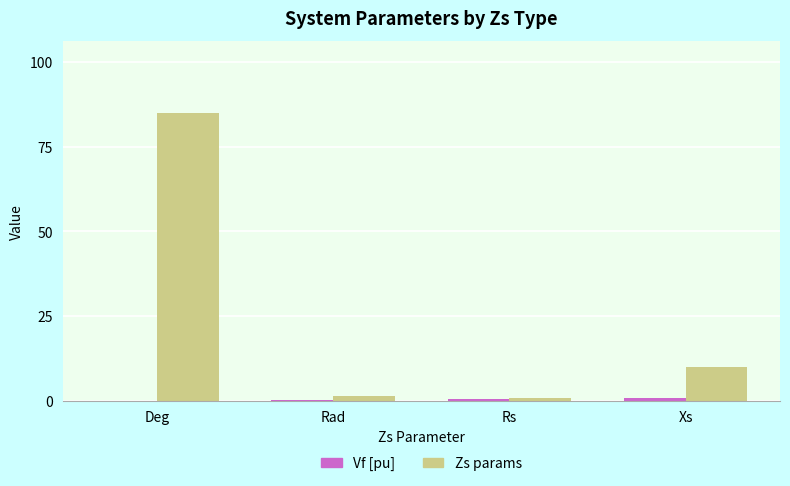

True or false: Zs params has a value of 57.1 at Deg.

False